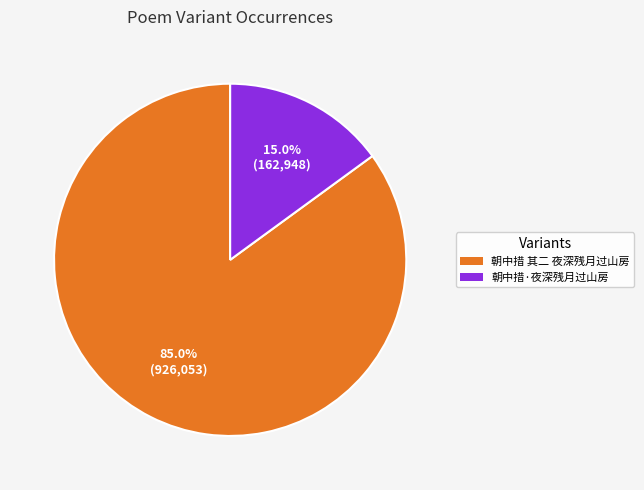

The 朝中措 其二 夜深残月过山房 slice represents 85% of the pie. True or false?

True